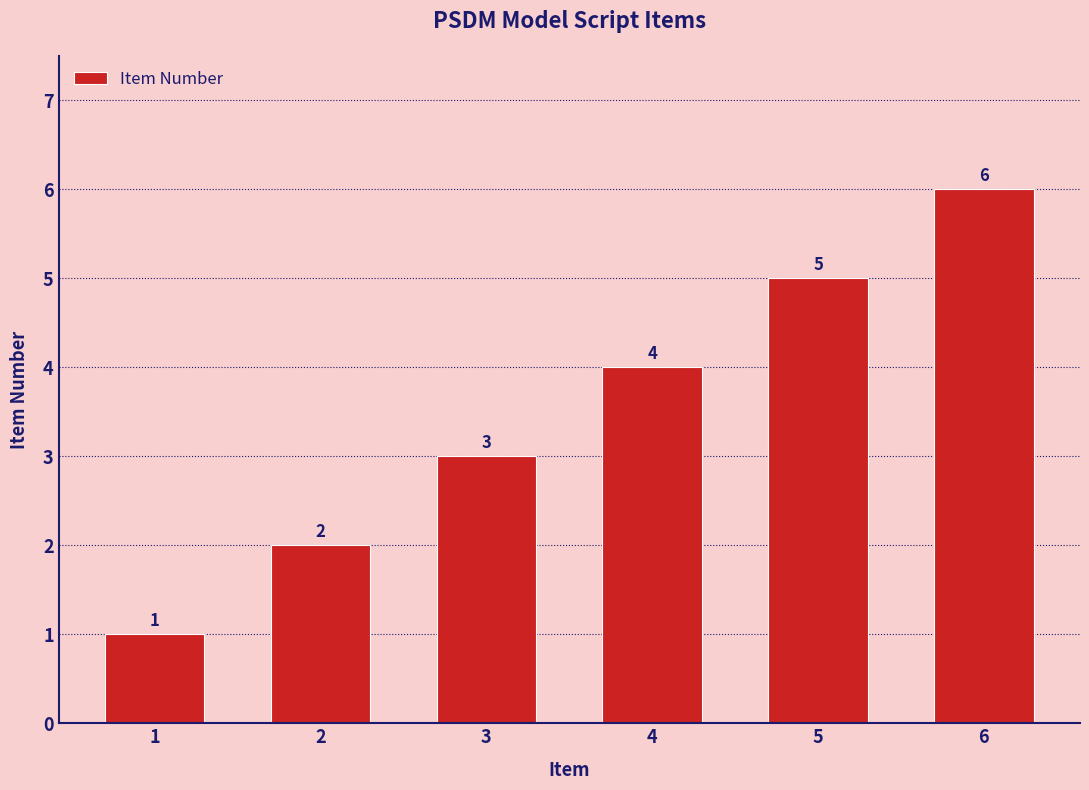

True or false: the data shows 3 at 5.

False